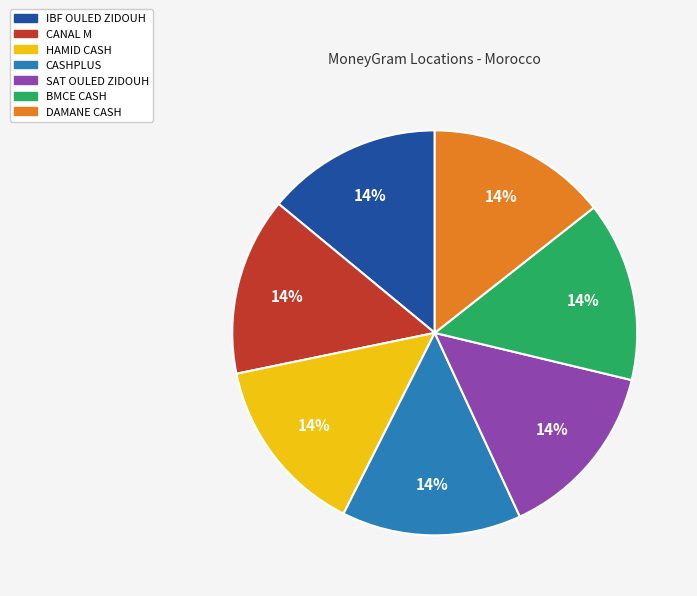

Is it true that CANAL M is 20% of the pie?

False